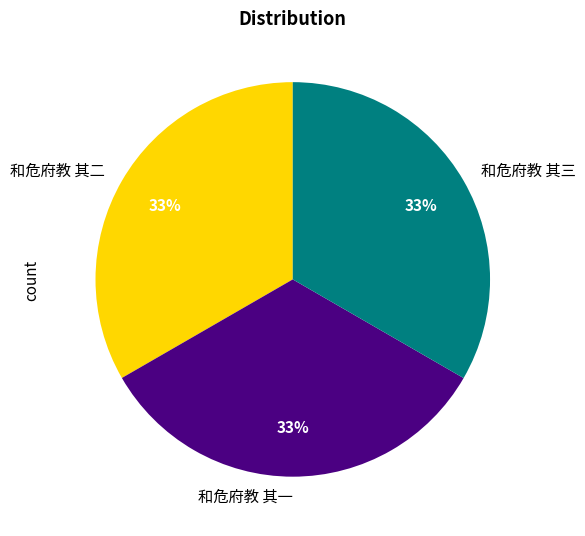

Is the sum of 和危府教 其三 and 和危府教 其一 greater than half?

Yes